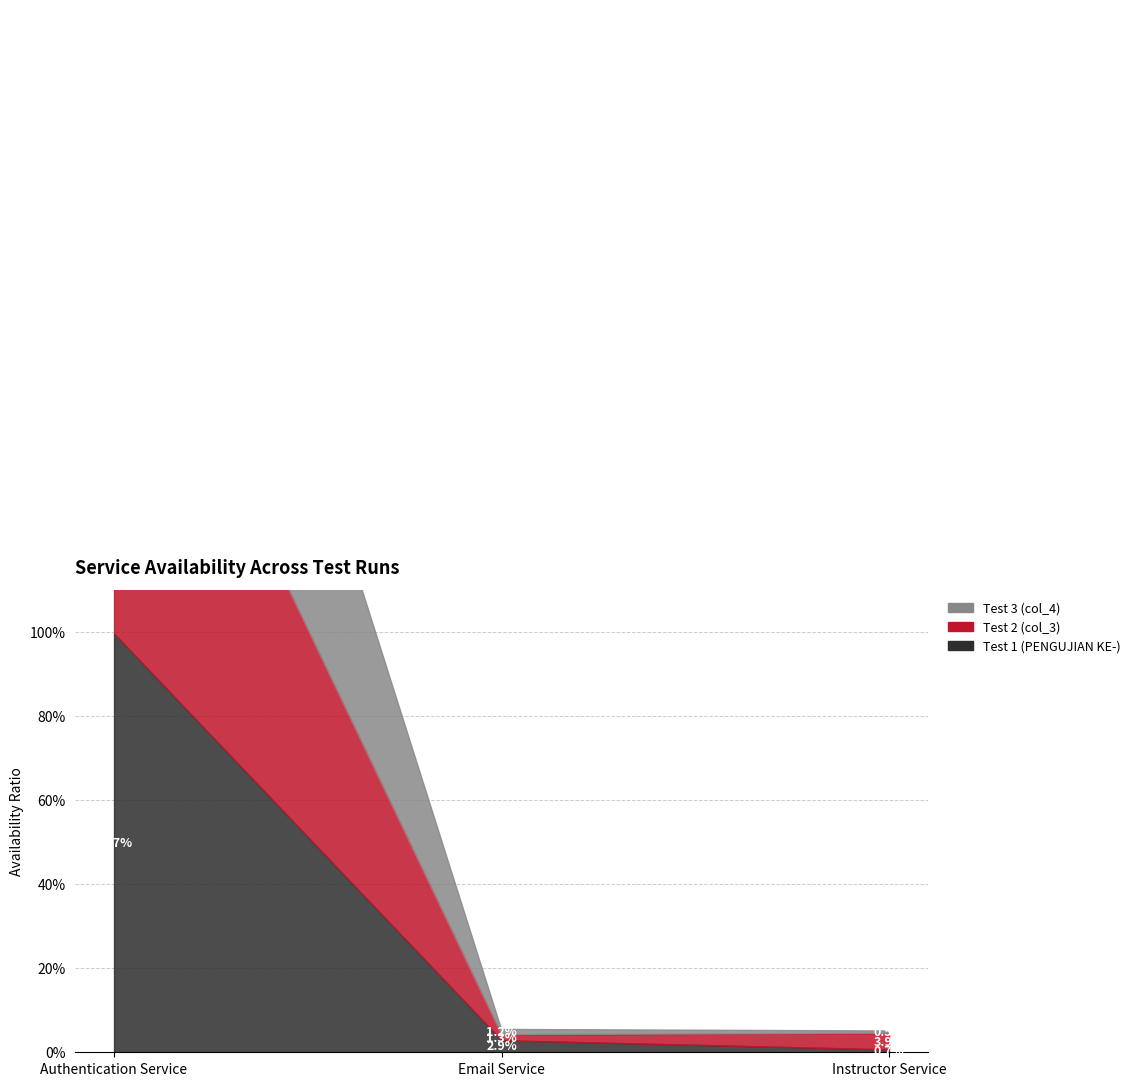

What is the highest value of the Test 1 (PENGUJIAN KE-) series?

1.0